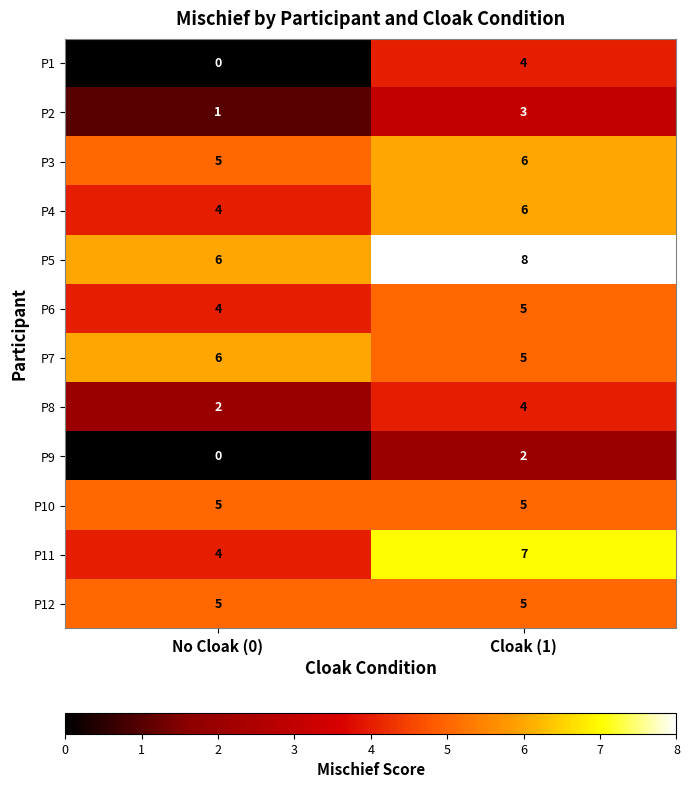

Which series has the largest range (max minus min)?

P1